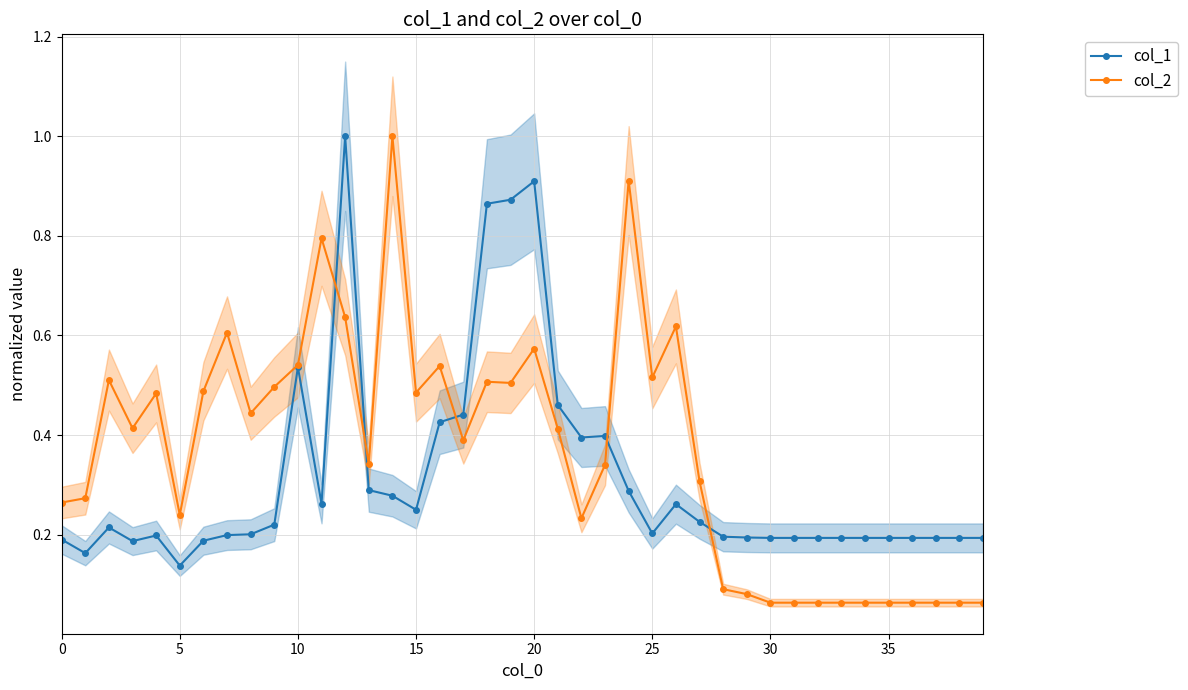

Between which two adjacent categories do col_1 and col_2 first intersect?

11 and 12